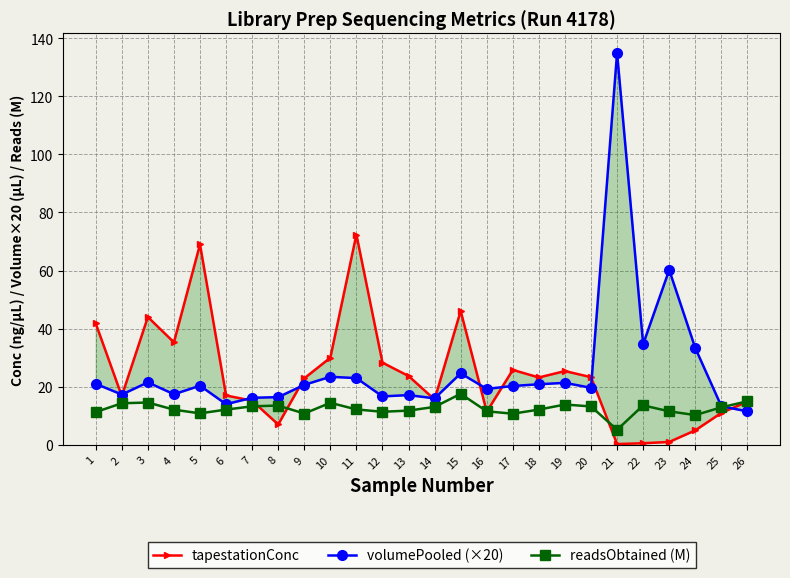

What is the difference between the maximum and minimum values in the readsObtained (M) series?

12.4